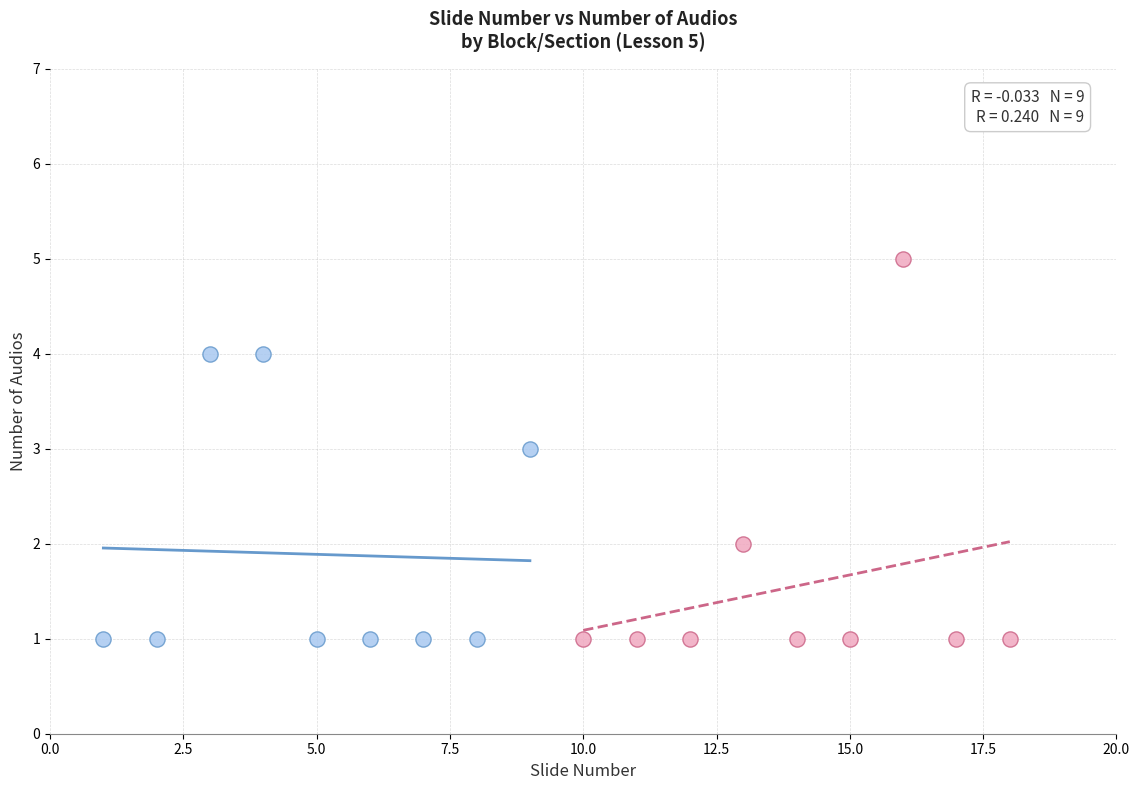

Which series reaches the maximum Y coordinate?

Vocabulary / Apply